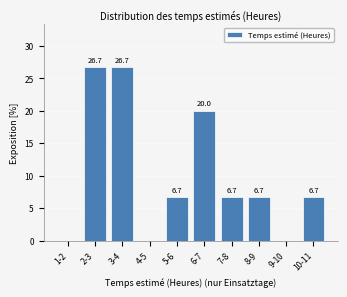

Reading right to left, what are all the values shown in this chart?

10-11=6.7	9-10=0.0	8-9=6.7	7-8=6.7	6-7=20.0	5-6=6.7	4-5=0.0	3-4=26.7	2-3=26.7	1-2=0.0